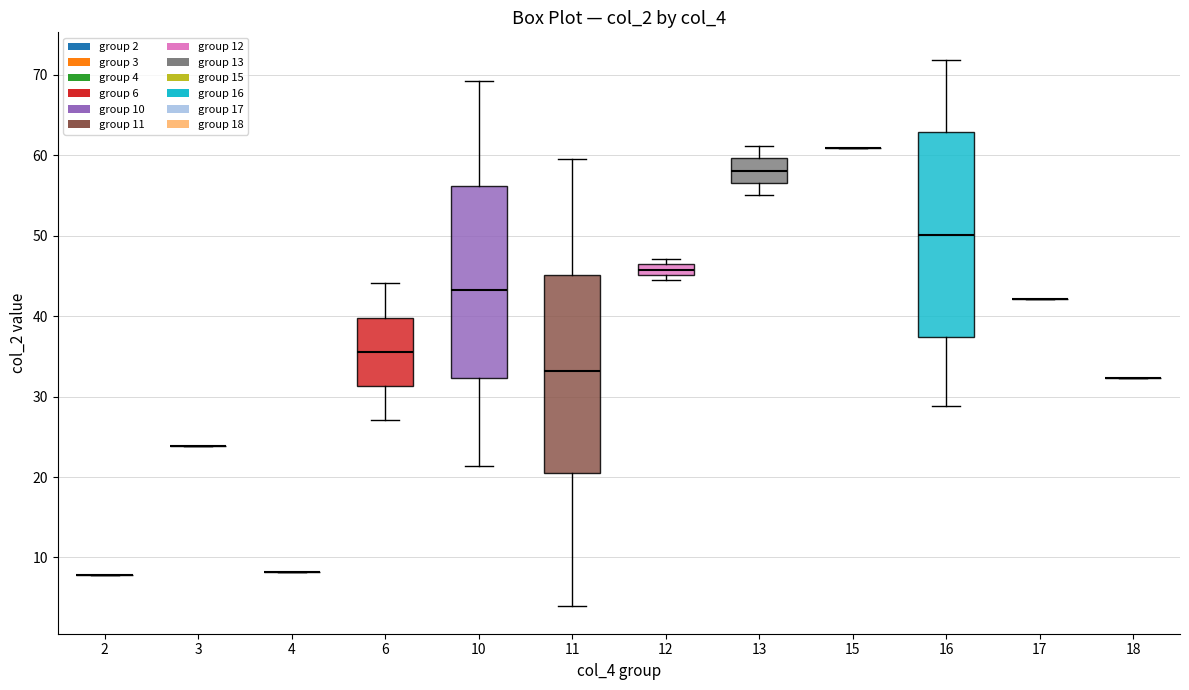

Where is the upper edge of the box at x = 10 on the y-axis? The values are not printed on the chart, so give them approximately, as read against the axis.

56